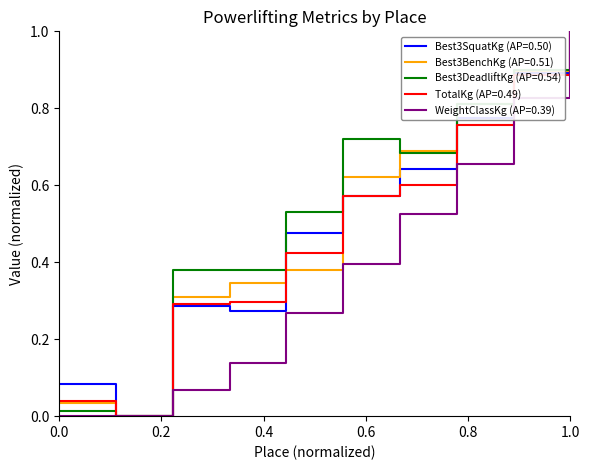

What is the highest value of the Best3DeadliftKg (AP=0.54) series?

1.0